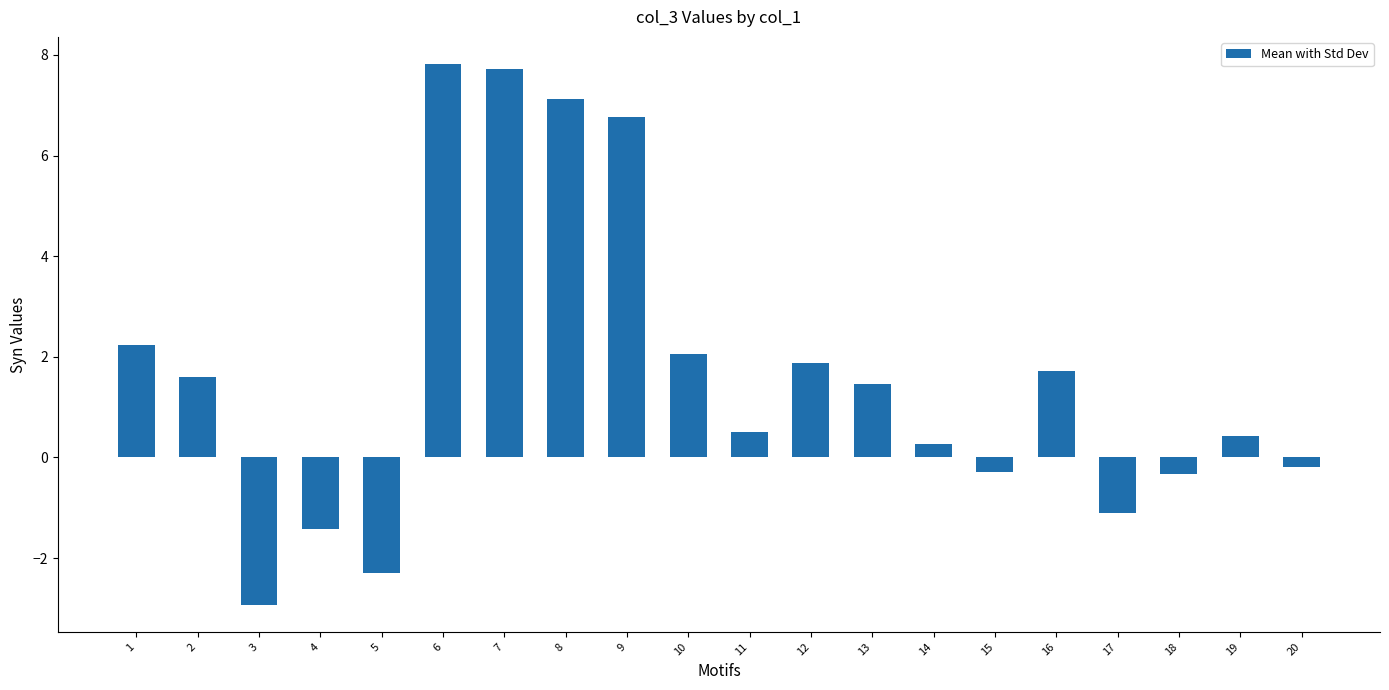

Reading left to right, list all the values displayed in this chart.

2.2	1.6	-2.9	-1.4	-2.3	7.8	7.7	7.1	6.8	2.1	0.5	1.9	1.5	0.3	-0.3	1.7	-1.1	-0.3	0.4	-0.2